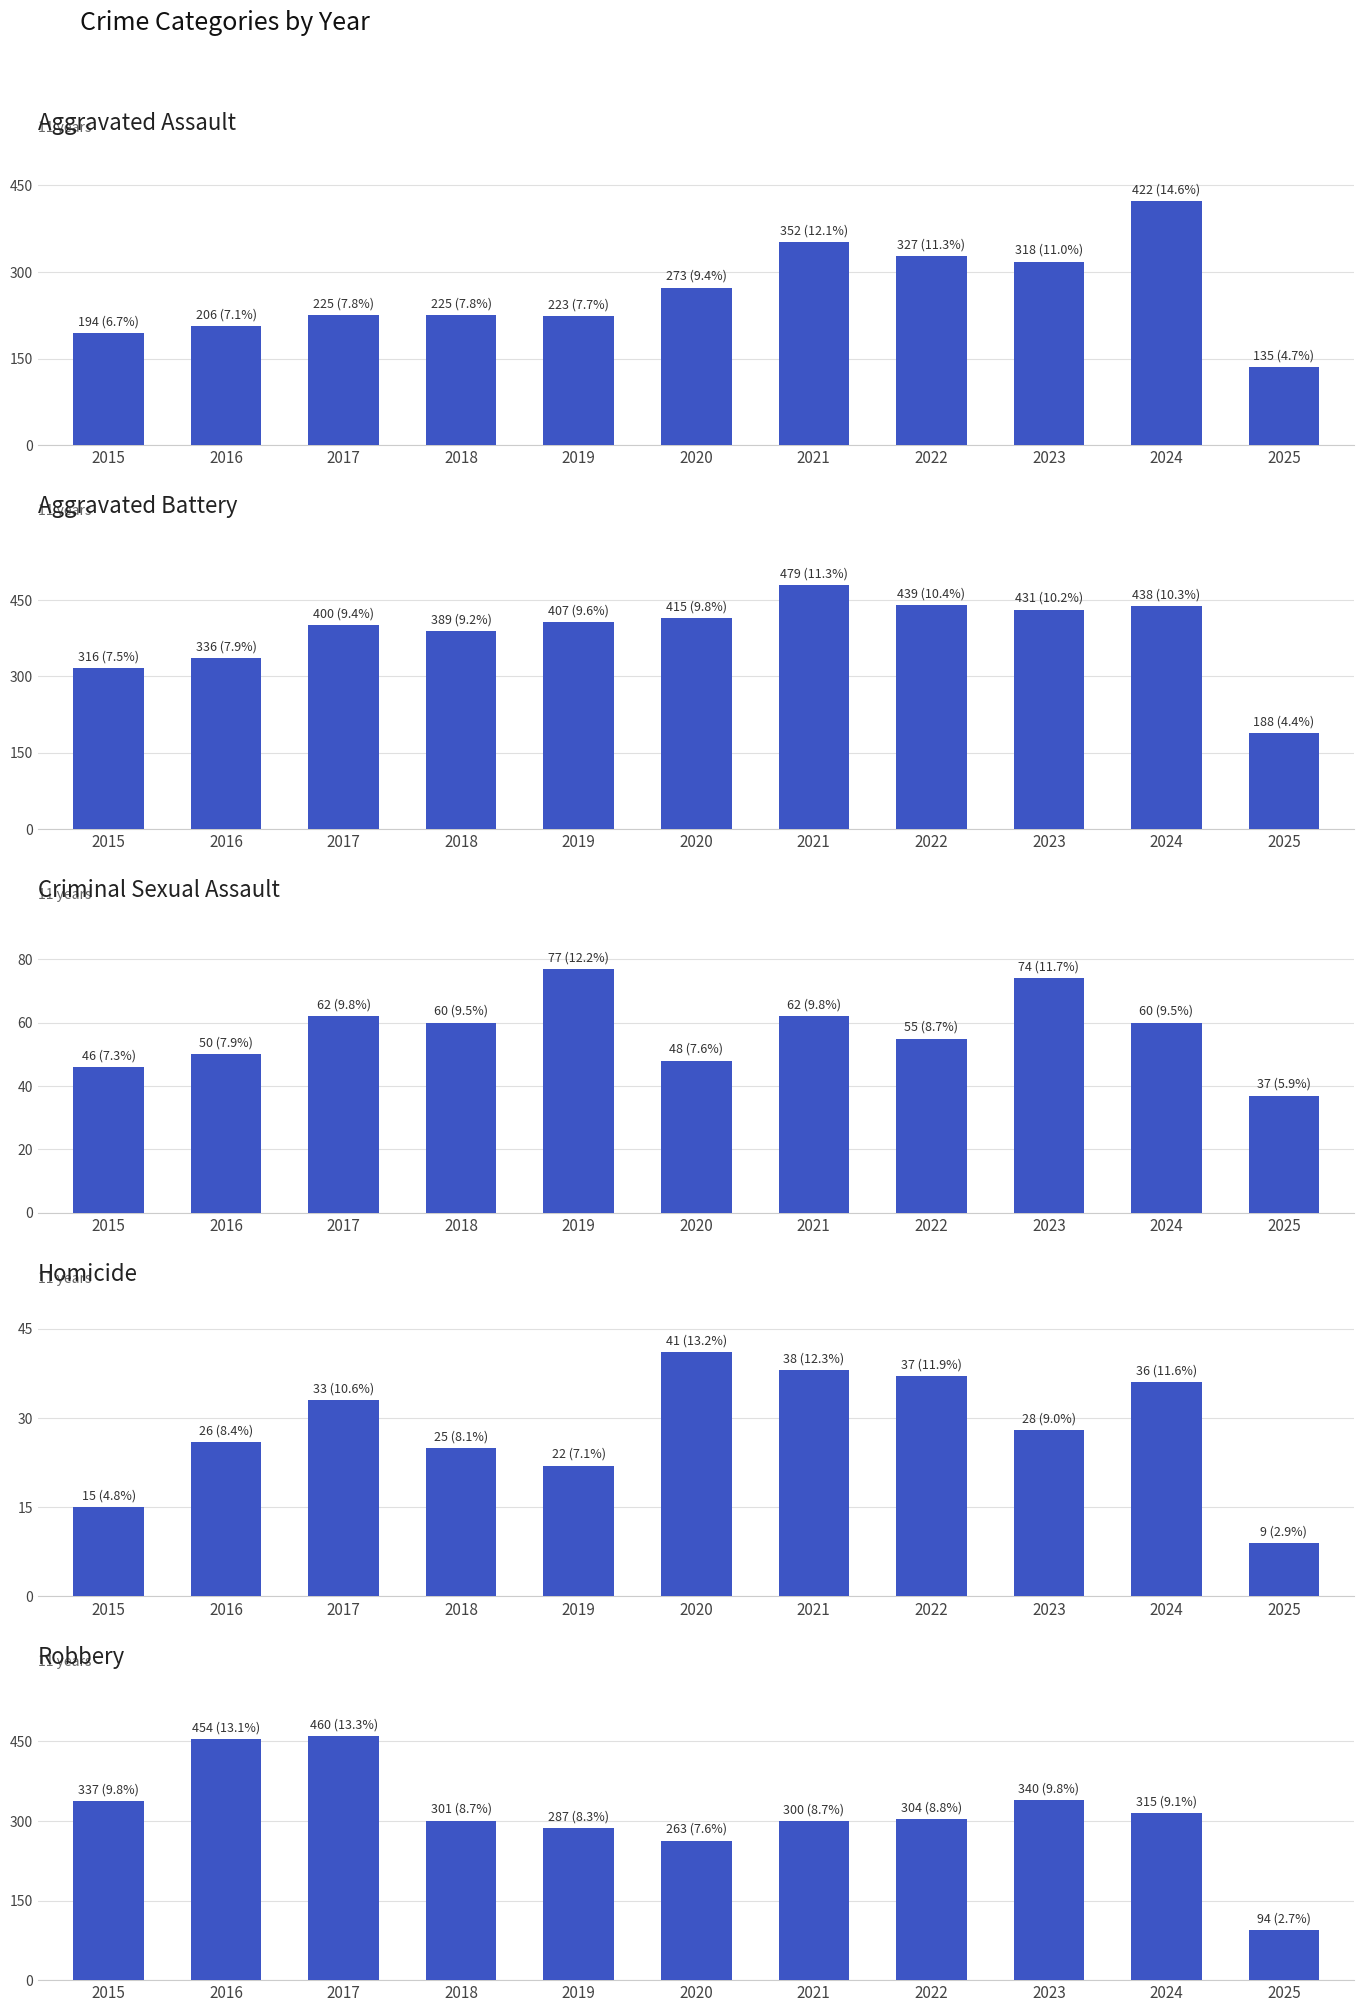

Are the bars grouped side by side (vs. stacked)?

Yes